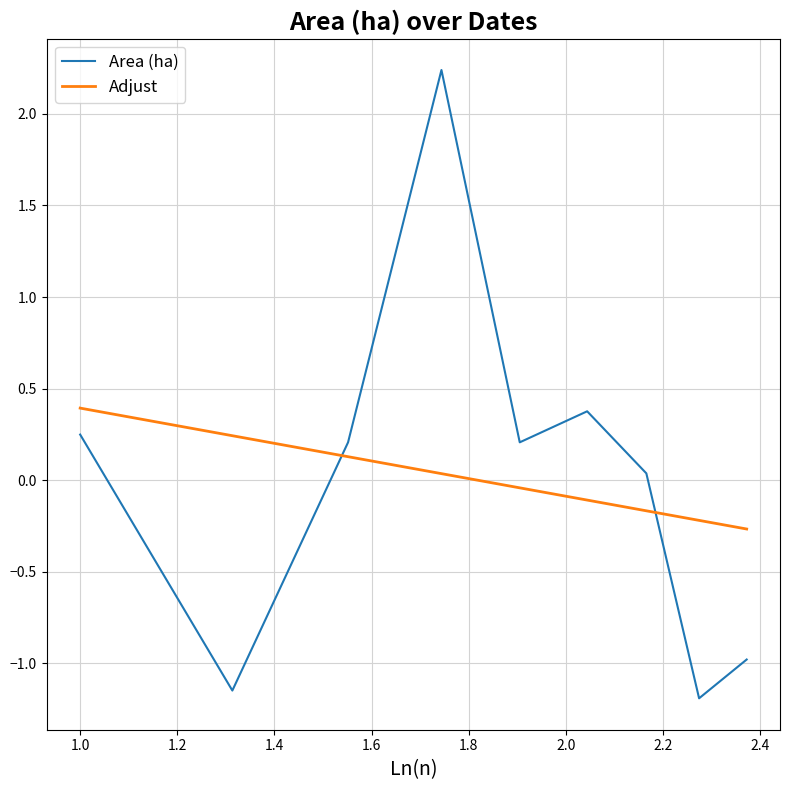

What is the difference between the maximum and minimum values in the Area (ha) series?

3.4